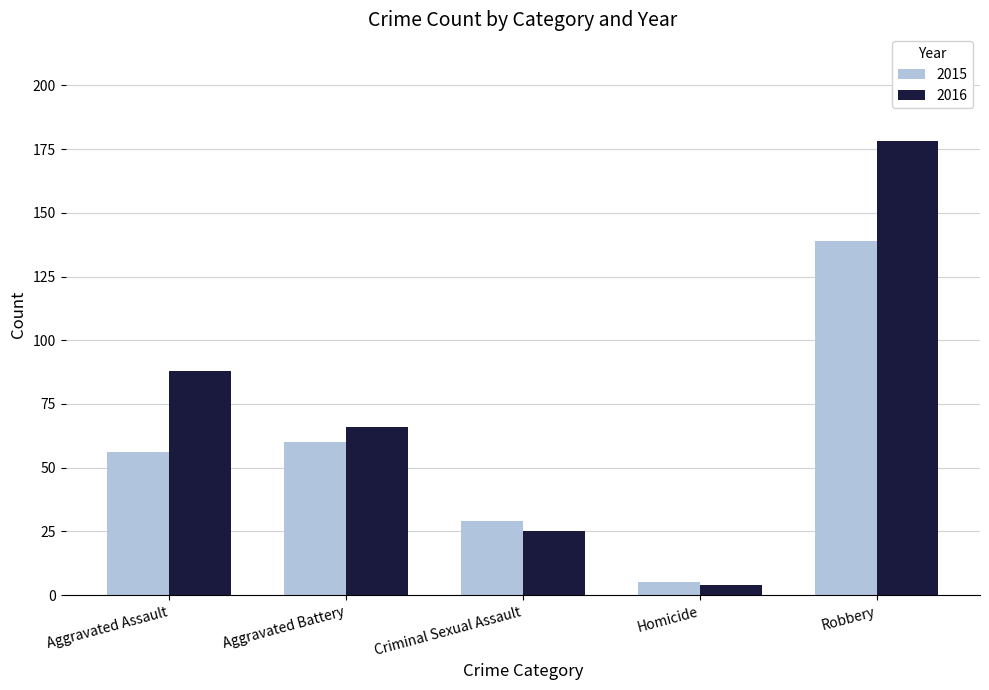

At which label does 2016 reach its peak?

Robbery